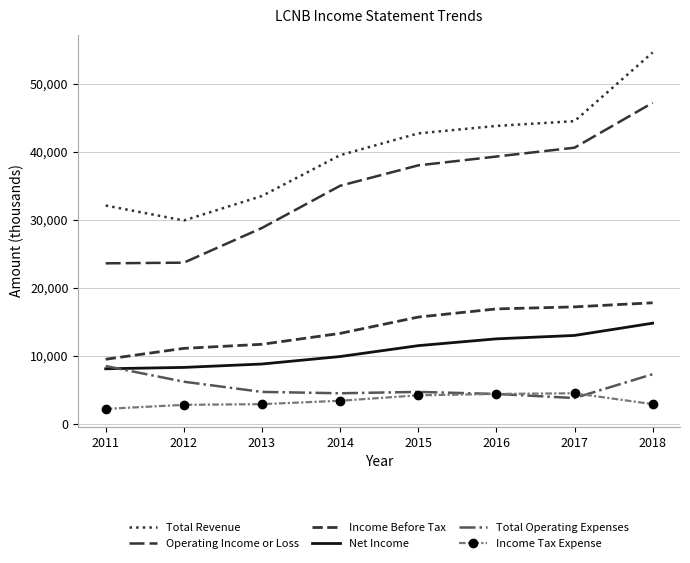

True or false: Income Tax Expense has more than 1 interior local peaks.

False